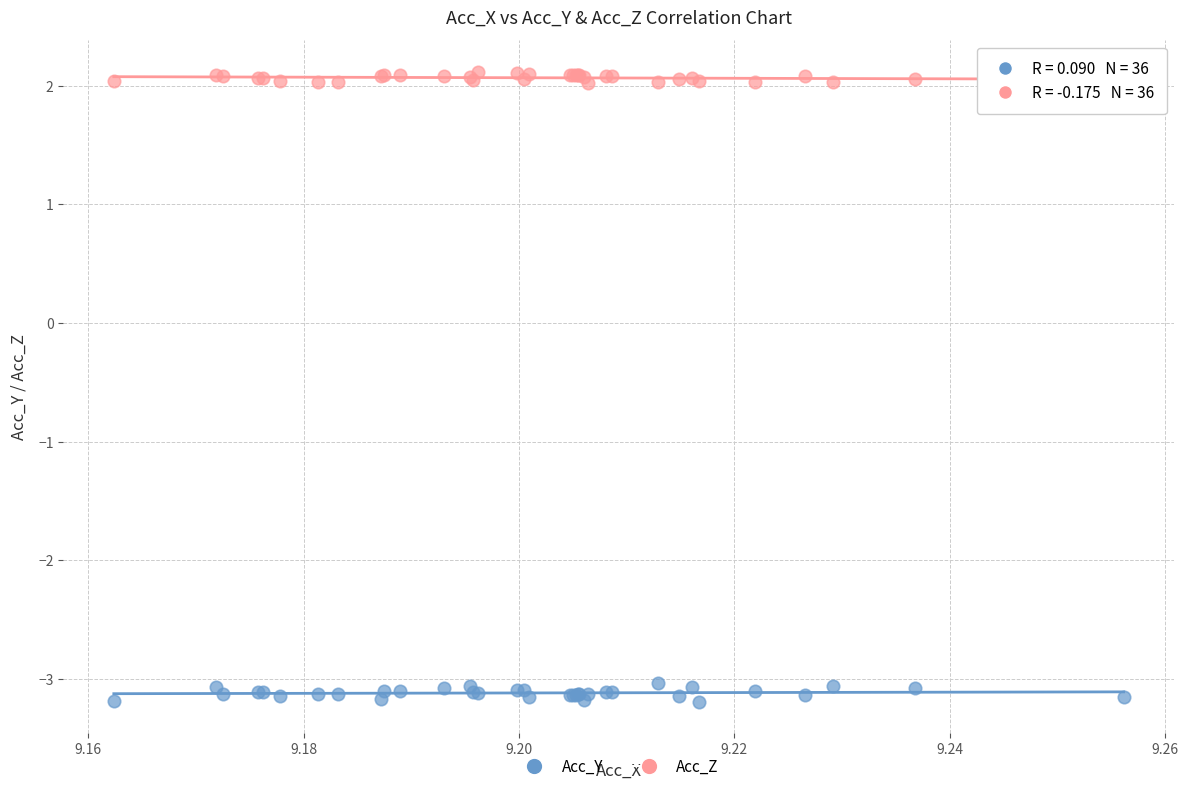

Which series contains the highest Y value?

Acc_Z